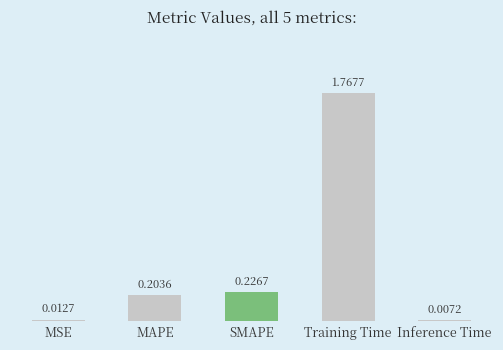

List the labels in order of value, largest first.

Training Time, SMAPE, MAPE, MSE, Inference Time